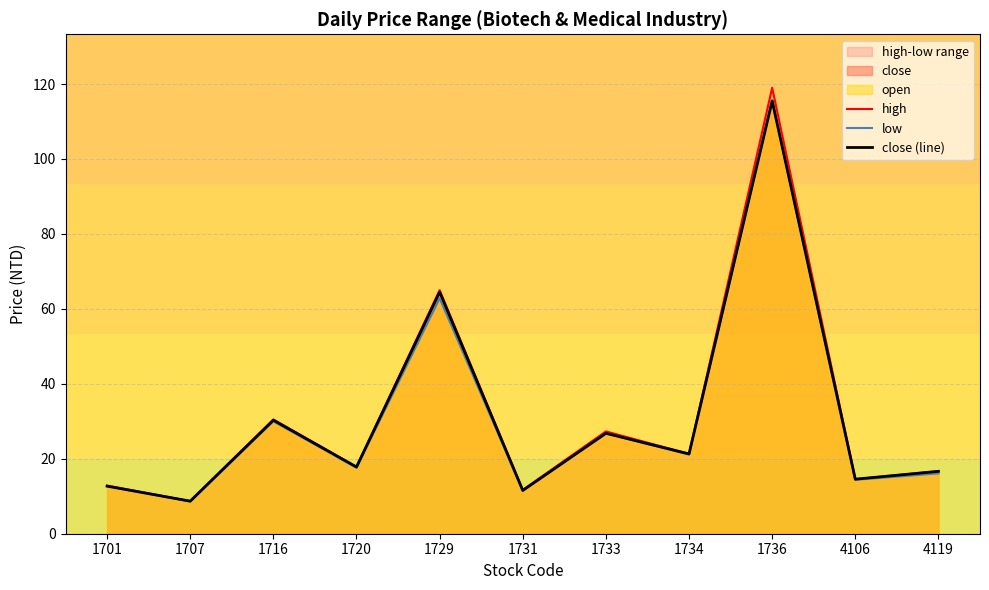

What is the maximum value for high?

119.0